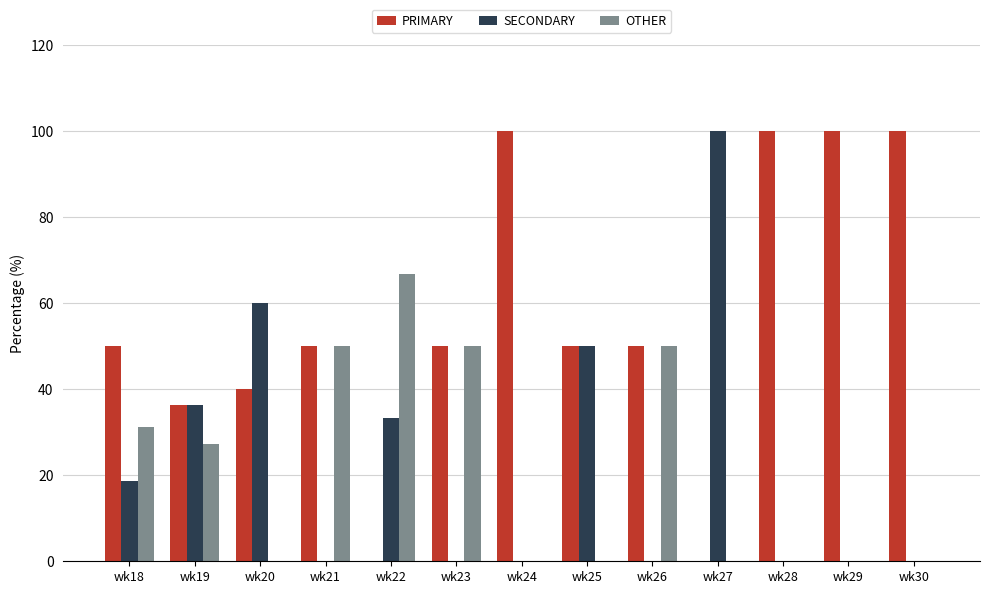

The value of OTHER at wk28 is 0.0. True or false?

True